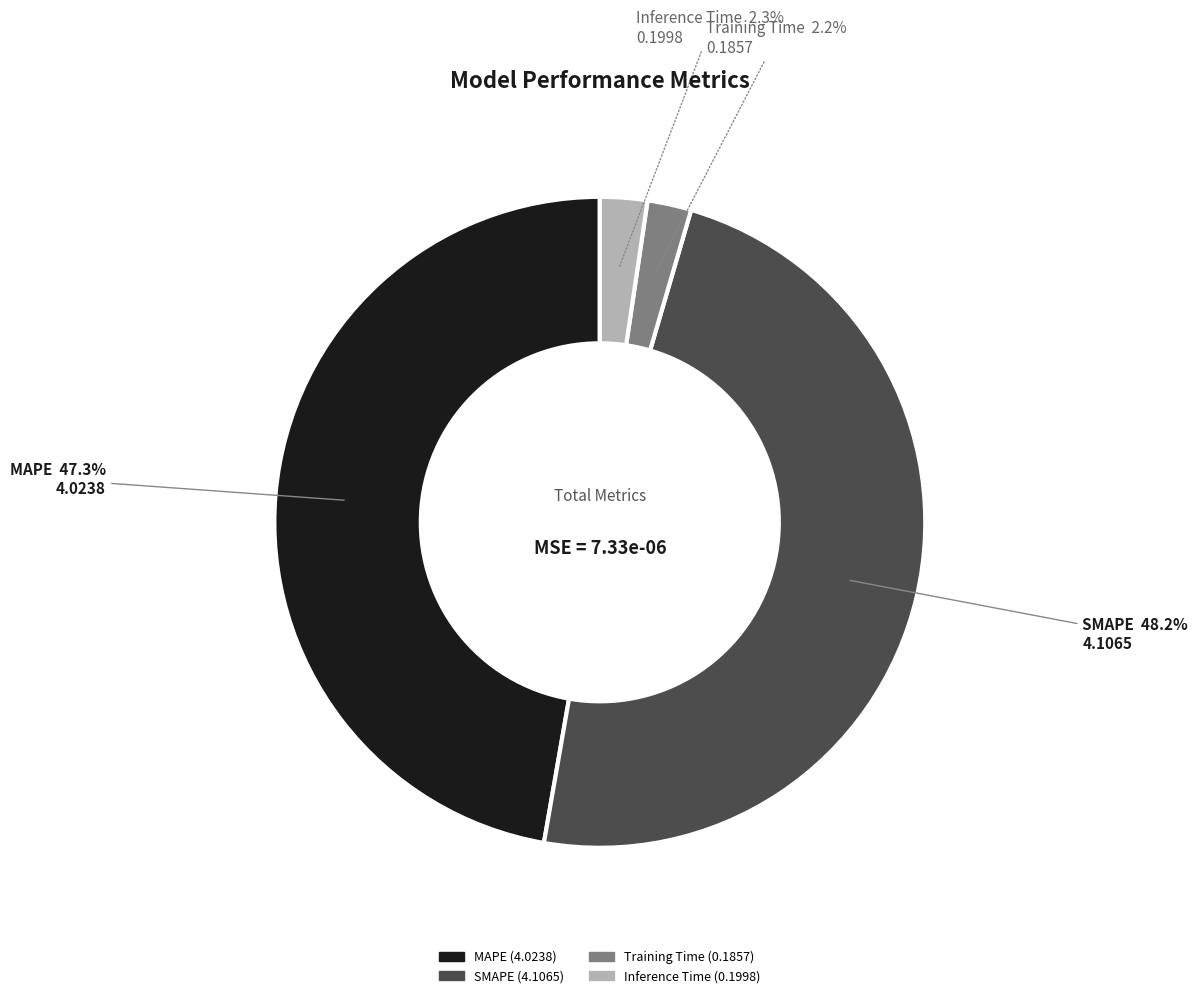

Count the number of slices in the pie.

4